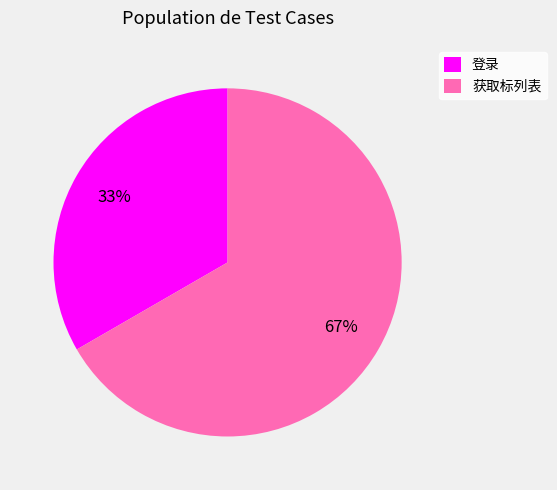

What is the smallest slice in the pie chart?

登录